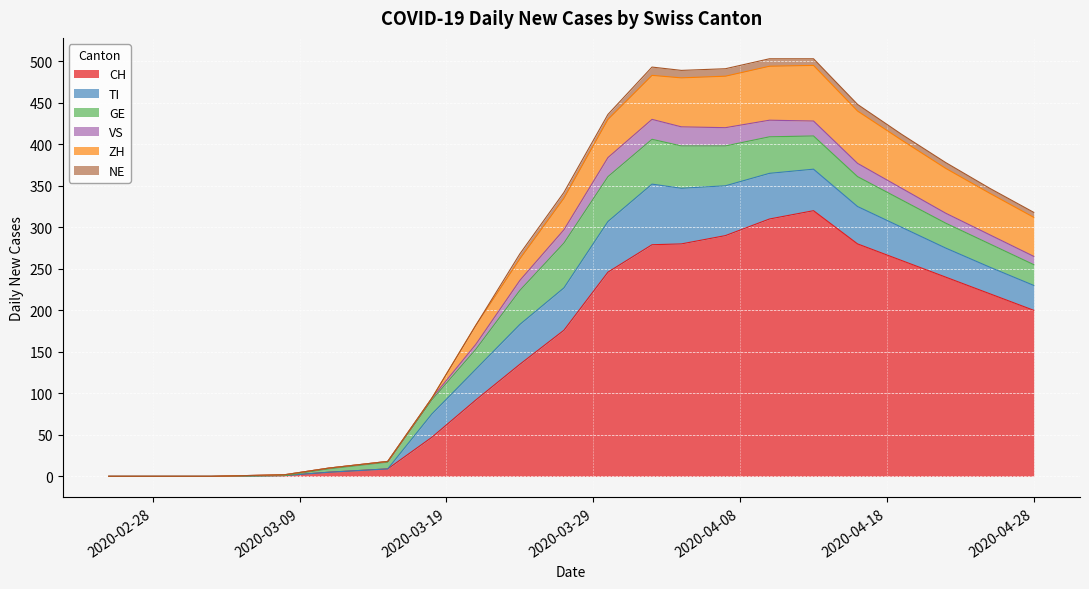

What is the sum of the ZH values at 2020-04-13 and 2020-02-25?

67